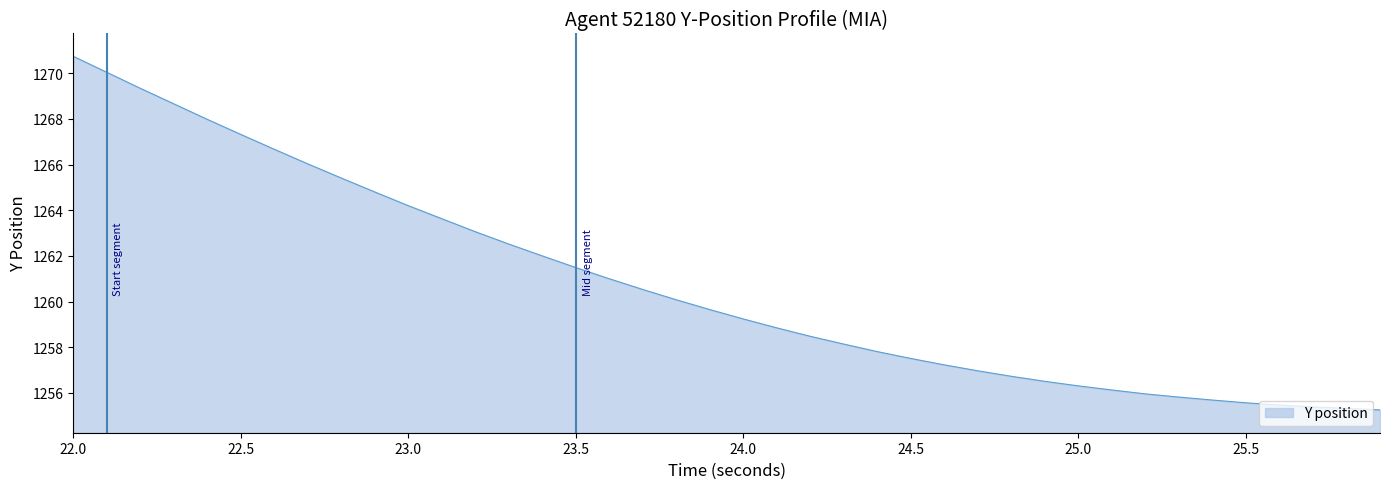

Count the number of values greater than 1259.

21